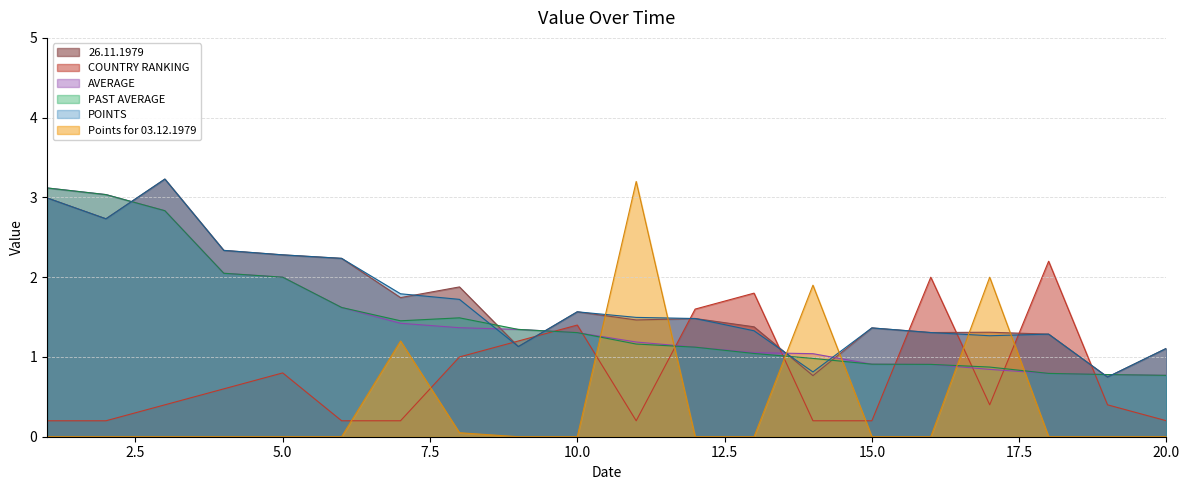

What is the sum of all Points for 03.12.1979 values?

8.3